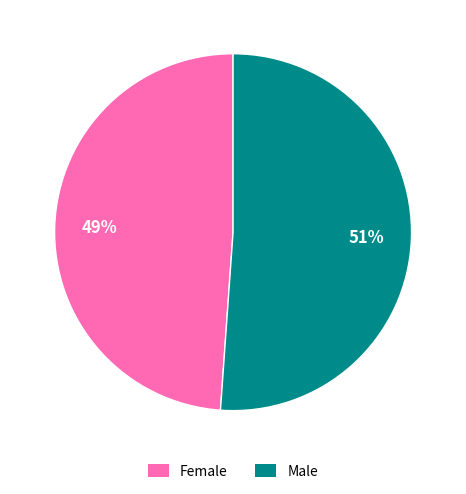

Is there any slice that represents more than half of the pie?

Yes